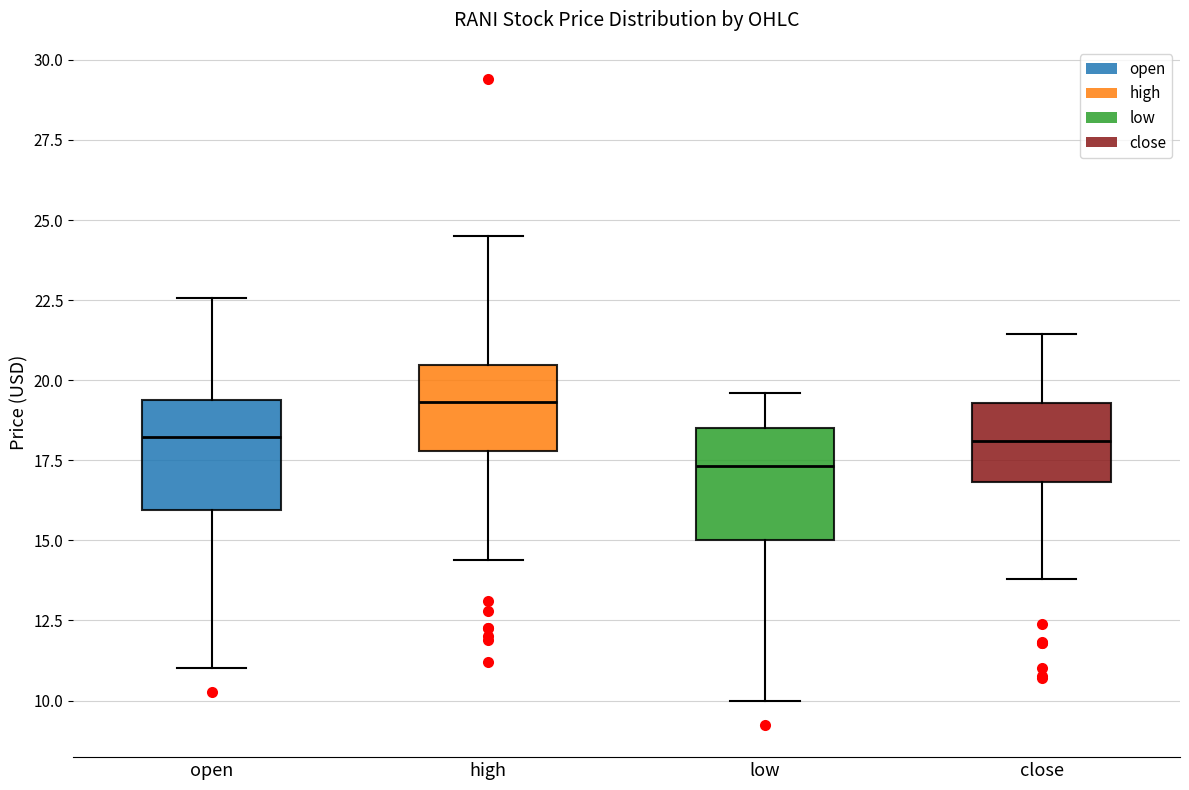

Where does the upper whisker of the box for open end on the y-axis? The values are not printed on the chart, so give them approximately, as read against the axis.

22.5